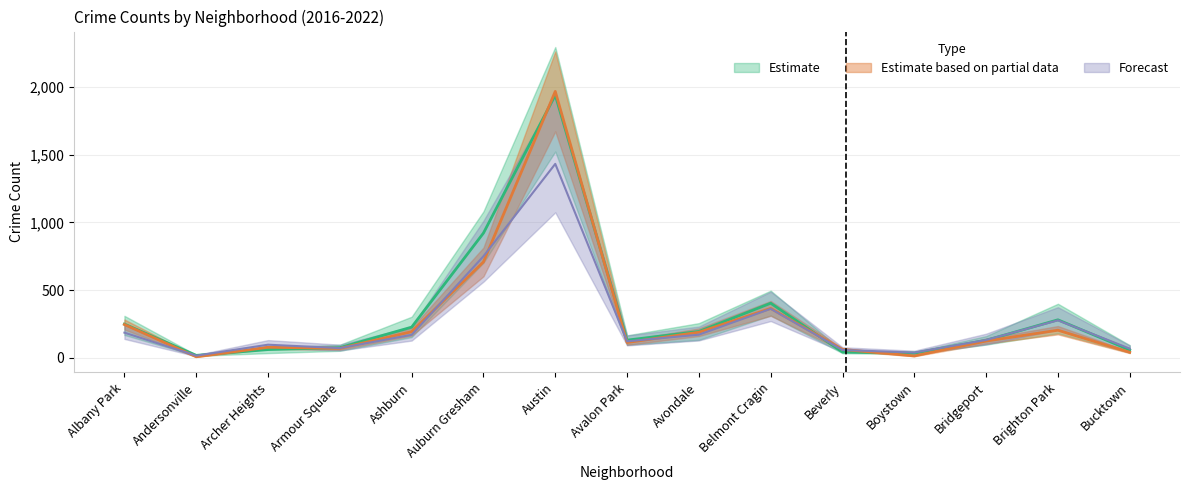

Reading left to right, list all the values displayed in this chart.

2017: Albany Park=249.2	Andersonville=18.2	Archer Heights=61.0	Armour Square=75.2	Ashburn=226.8	Auburn Gresham=921.2	Austin=1940.0	Avalon Park=130.8	Avondale=194.8	Belmont Cragin=403.5	Beverly=42.5	Boystown=34.8	Bridgeport=129.5	Brighton Park=280.8	Bucktown=58.0
2016: Albany Park=186.0	Andersonville=16.0	Archer Heights=97.0	Armour Square=72.0	Ashburn=170.0	Auburn Gresham=750.0	Austin=1432.0	Avalon Park=122.0	Avondale=171.0	Belmont Cragin=362.0	Beverly=58.0	Boystown=39.0	Bridgeport=132.0	Brighton Park=277.0	Bucktown=68.0
2022: Albany Park=246.0	Andersonville=8.0	Archer Heights=78.0	Armour Square=70.0	Ashburn=193.0	Auburn Gresham=708.0	Austin=1967.0	Avalon Park=113.0	Avondale=189.0	Belmont Cragin=365.0	Beverly=62.0	Boystown=14.0	Bridgeport=124.0	Brighton Park=204.0	Bucktown=41.0